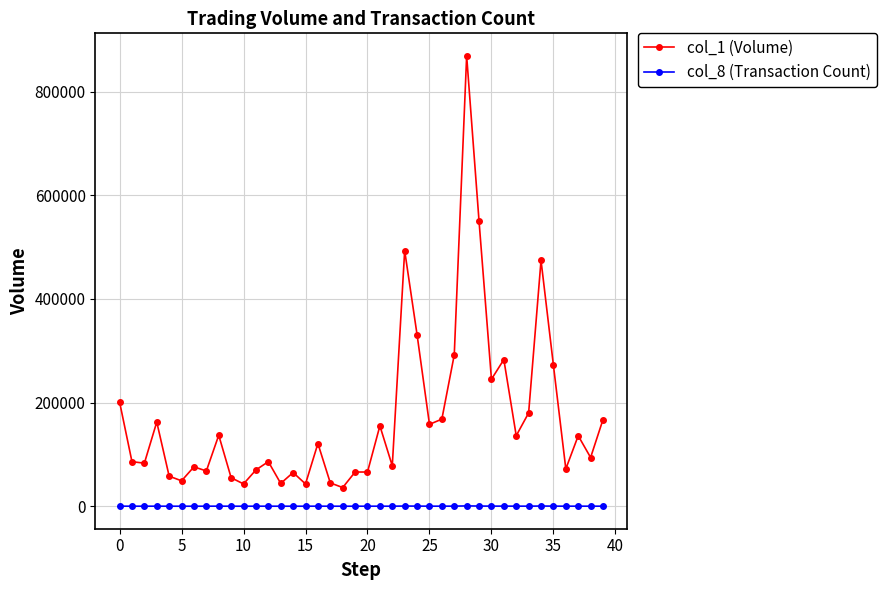

True or false: col_8 (Transaction Count) and col_1 (Volume) cross at least once.

False